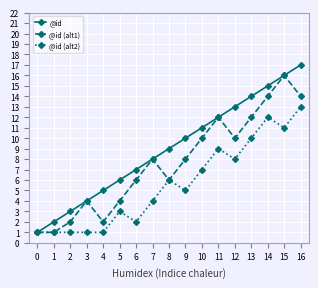

Which category has the highest value in the @id (alt1) series?

15